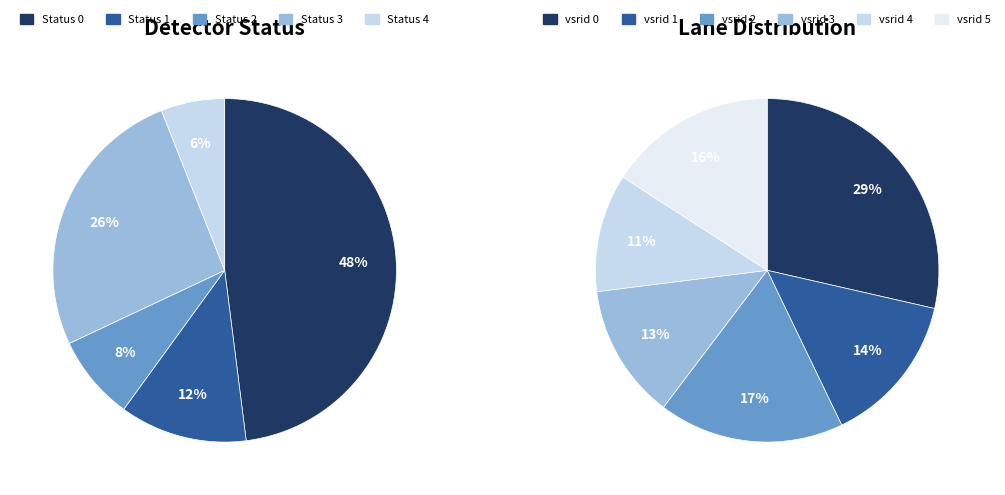

What portion of the pie excludes Status 0?

52.0%